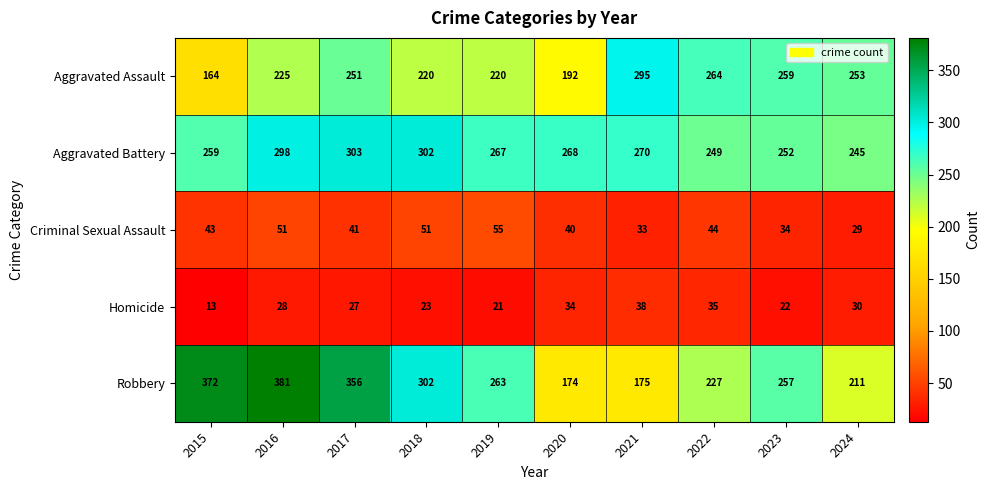

The value of Aggravated Battery at 2022 is 418. True or false?

False